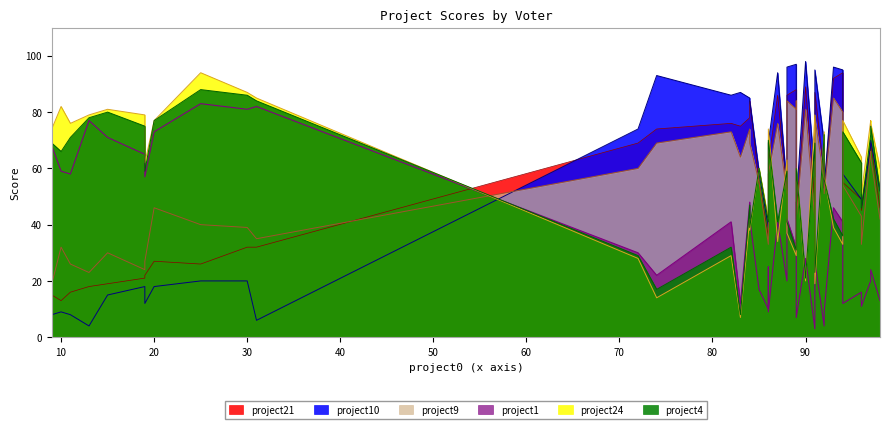

What is the maximum value for project10?

98